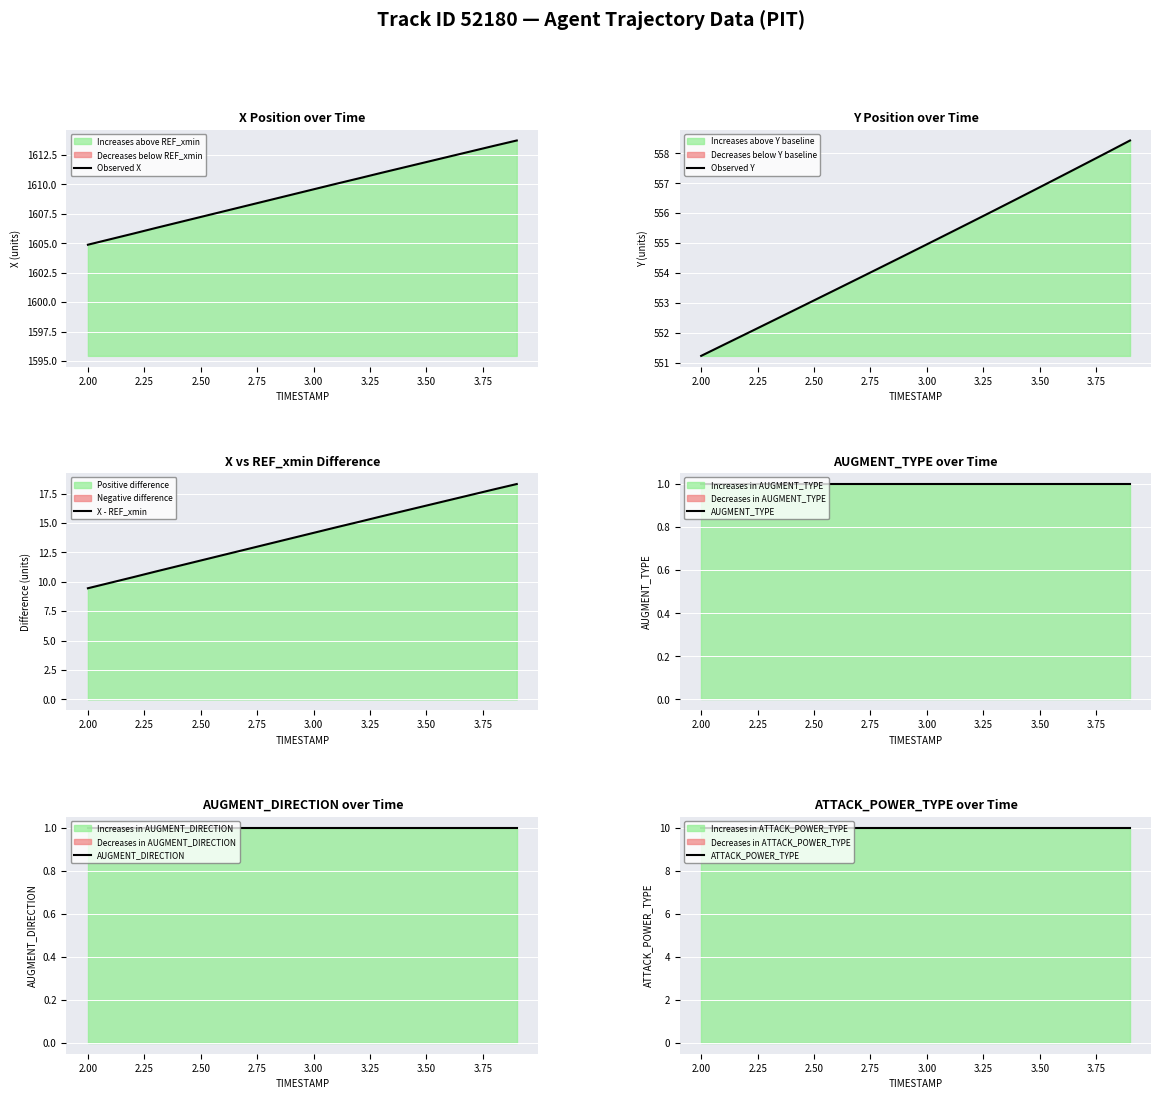

What is the highest value of the Observed X series?

1613.7